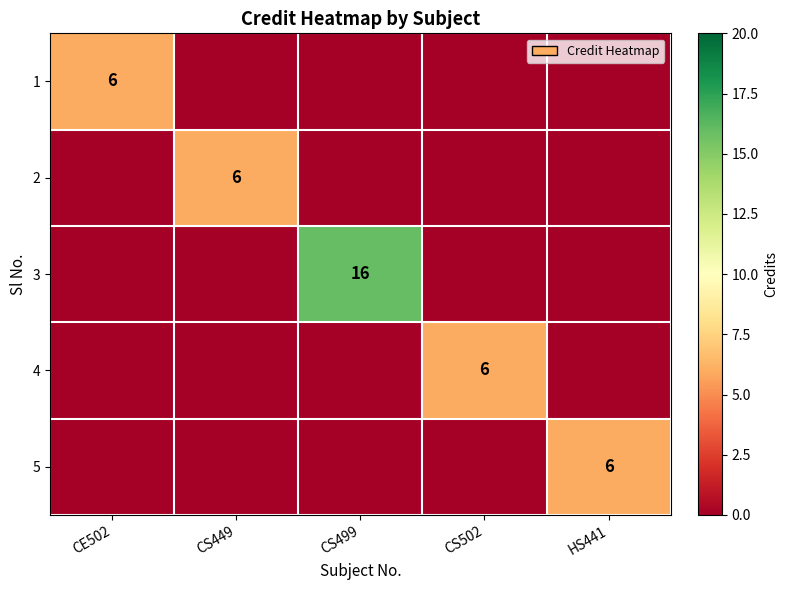

Is it true that 2 equals 1 at CS449?

False